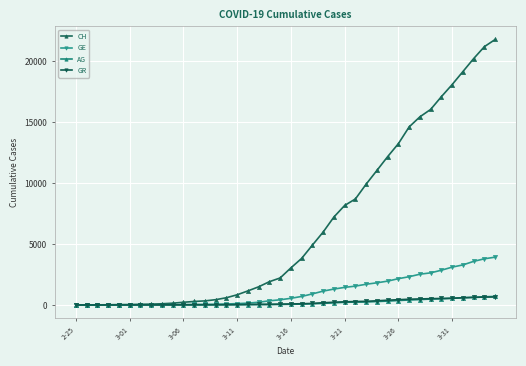

Count the number of categories in the chart.

40